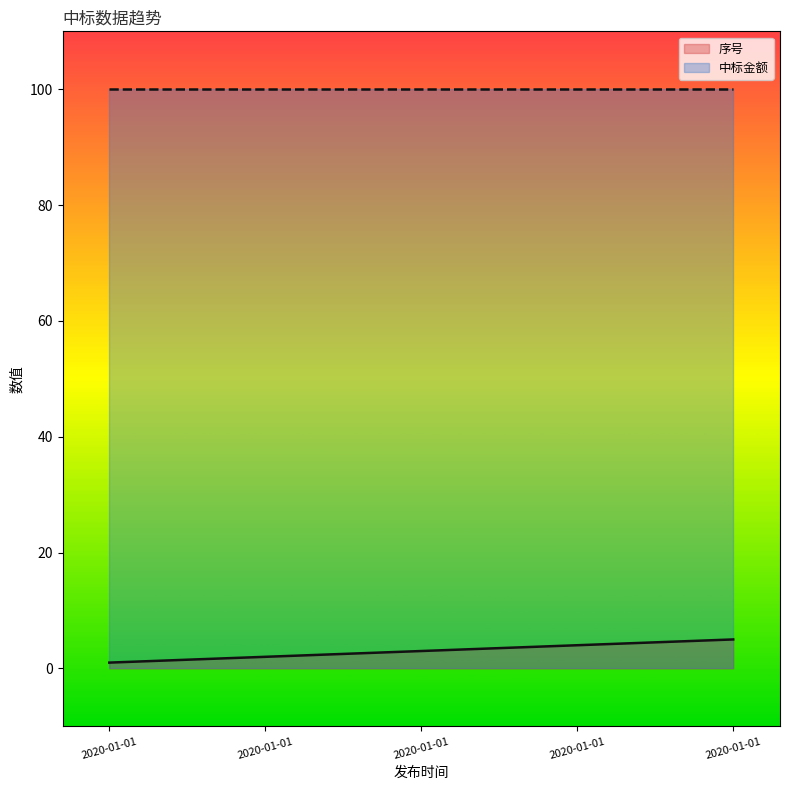

What is the change in value from 2020-01-01 to 2020-01-01?

+2